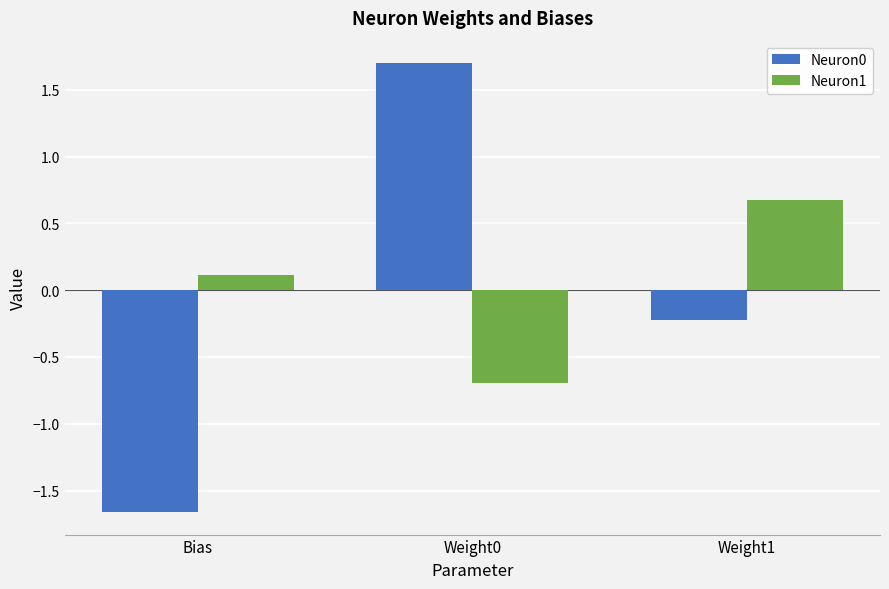

At Weight1, list the series in order from smallest to largest.

Neuron0, Neuron1